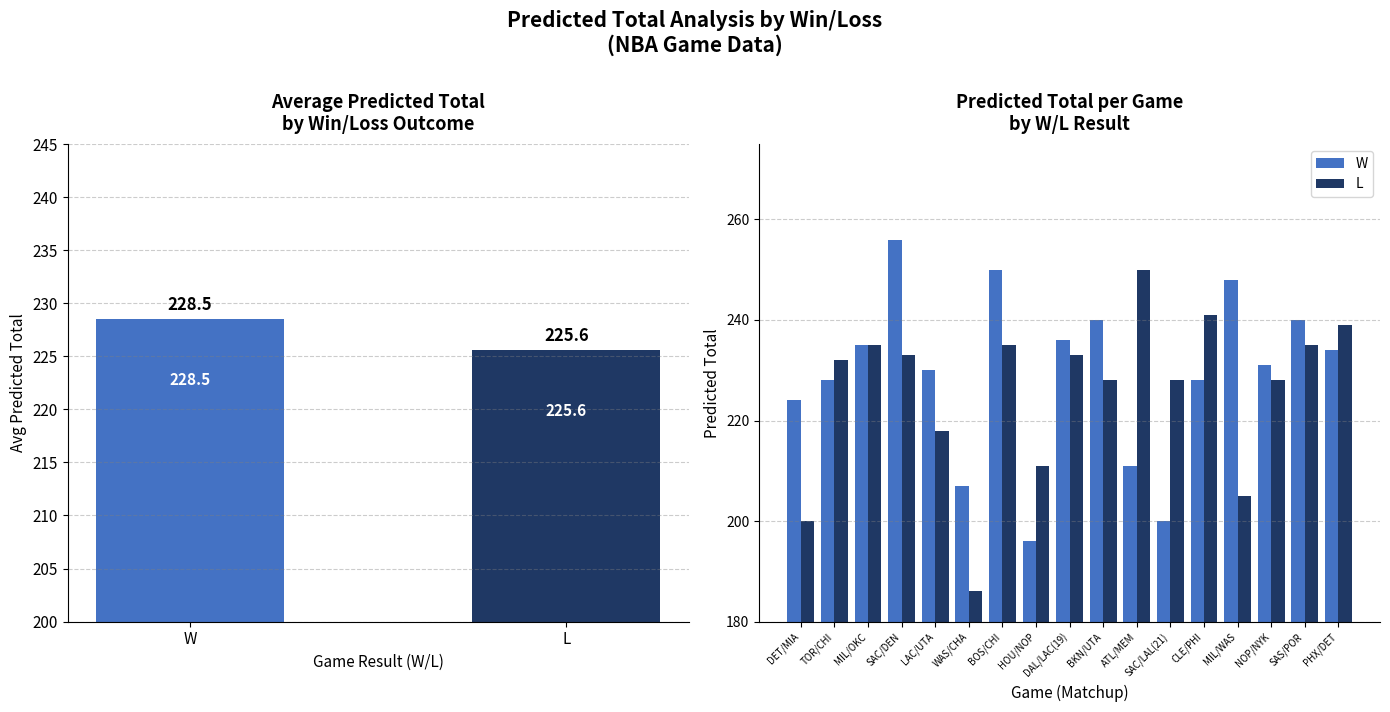

What is the value of the W bar at the 12th from the left?

200